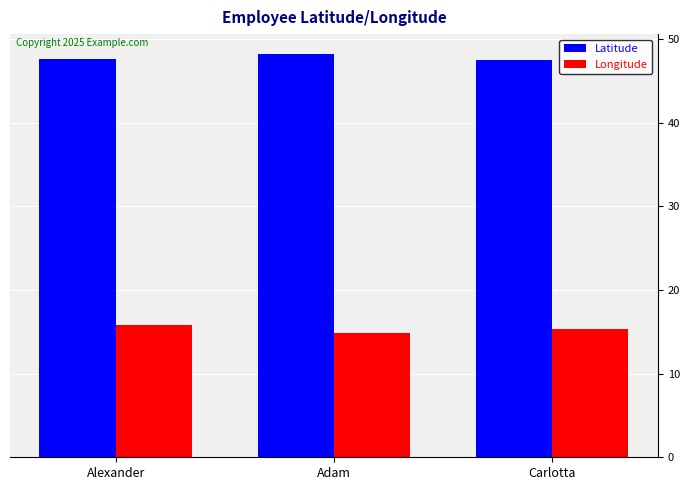

What is the approximate value of Latitude at Adam?

48.2